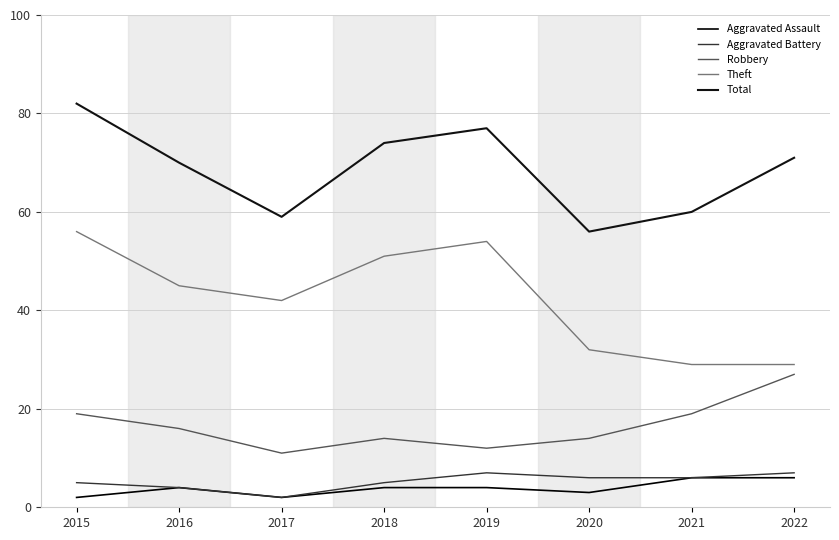

Does the chart have visible grid lines?

Yes